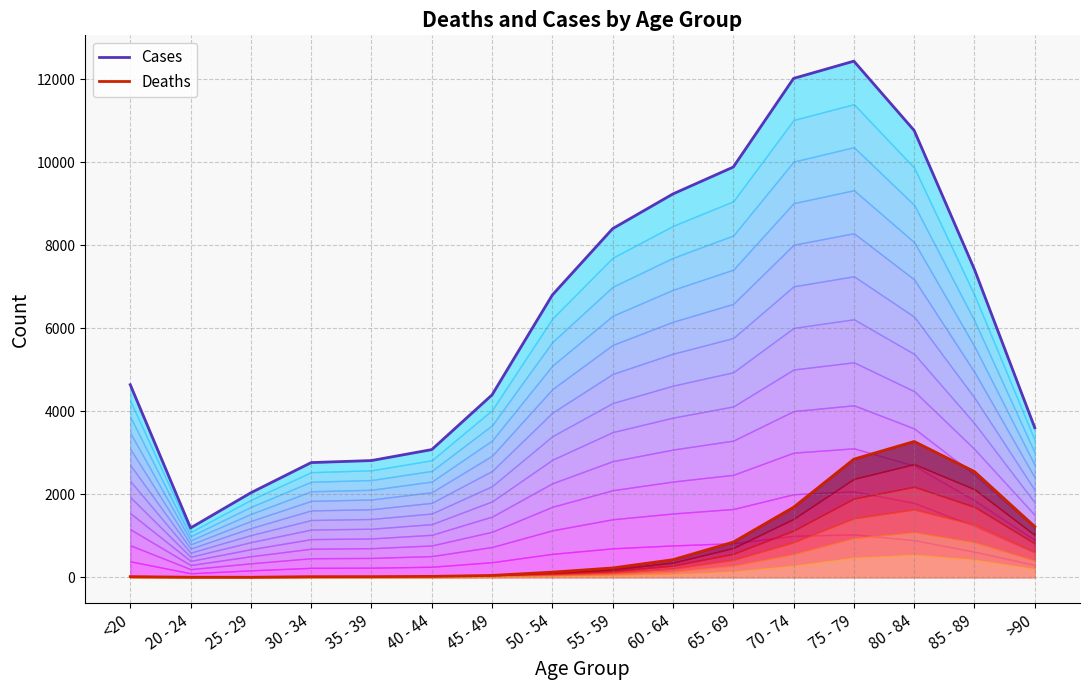

True or false: Deaths and Cases cross at least once.

False